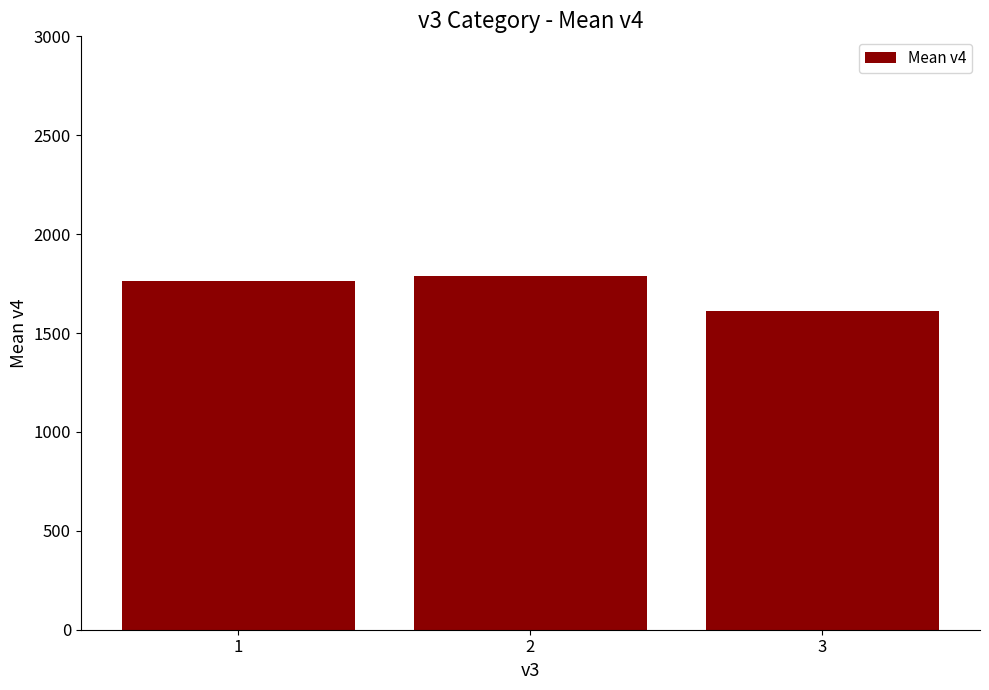

What is the sum of all values?

5166.4